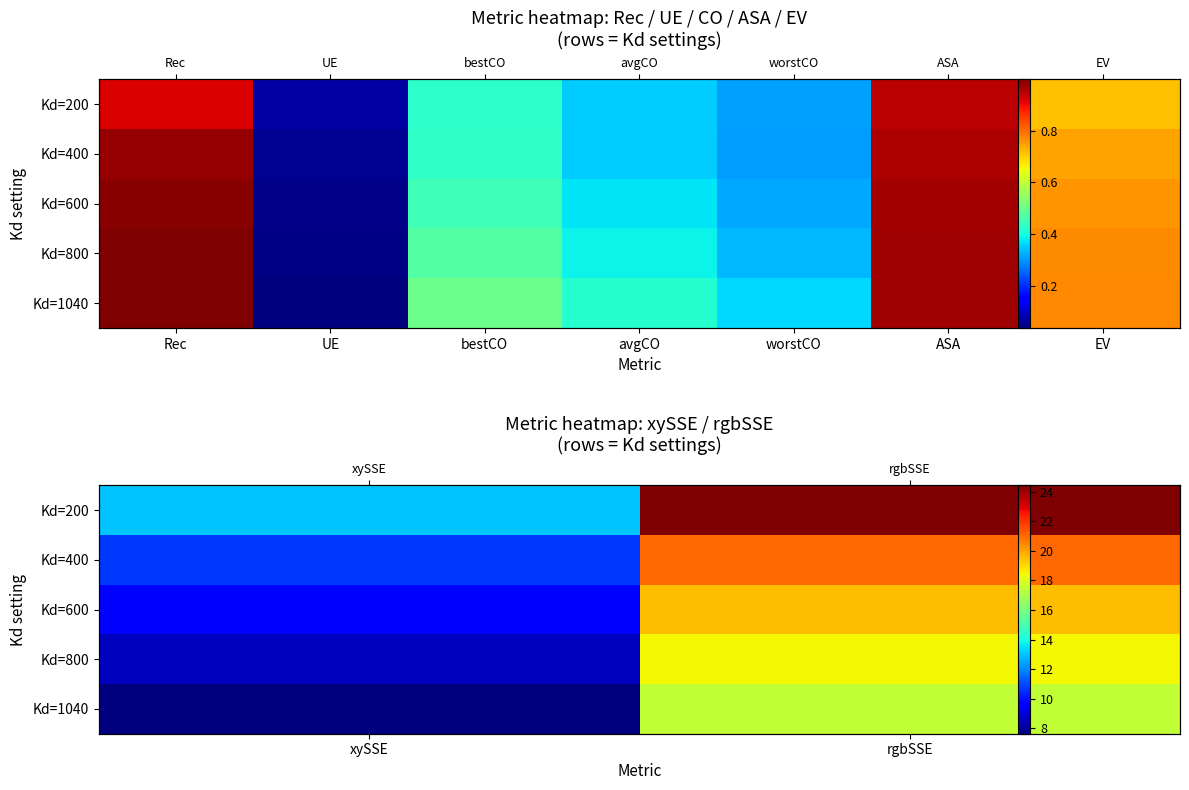

How many series are shown in this chart?

5